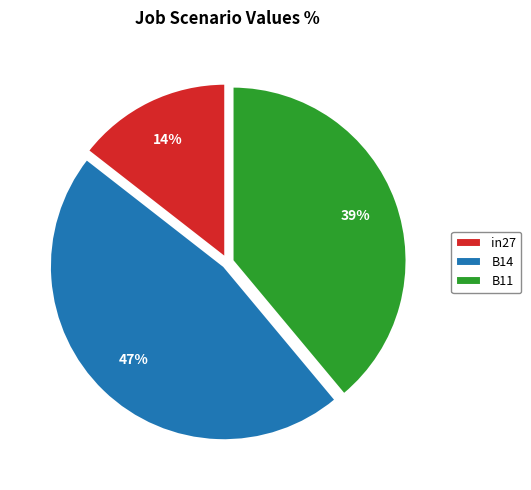

True or false: B14 accounts for 38% of the total.

False